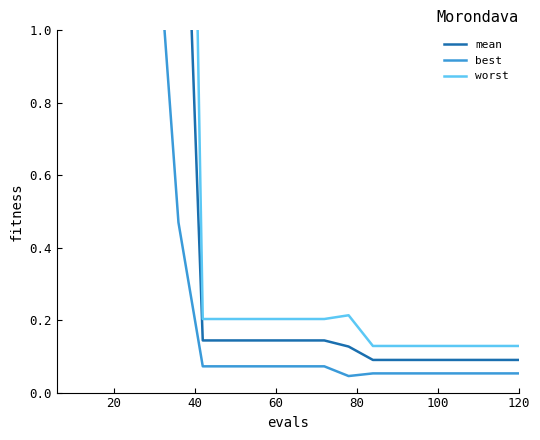

True or false: best and worst intersect in this chart.

False